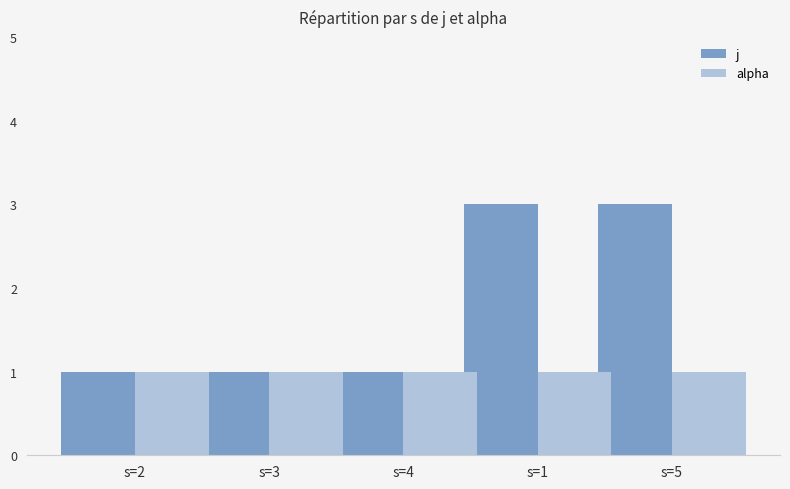

Is the value of j at s=5 greater than the value of alpha at s=4?

Yes